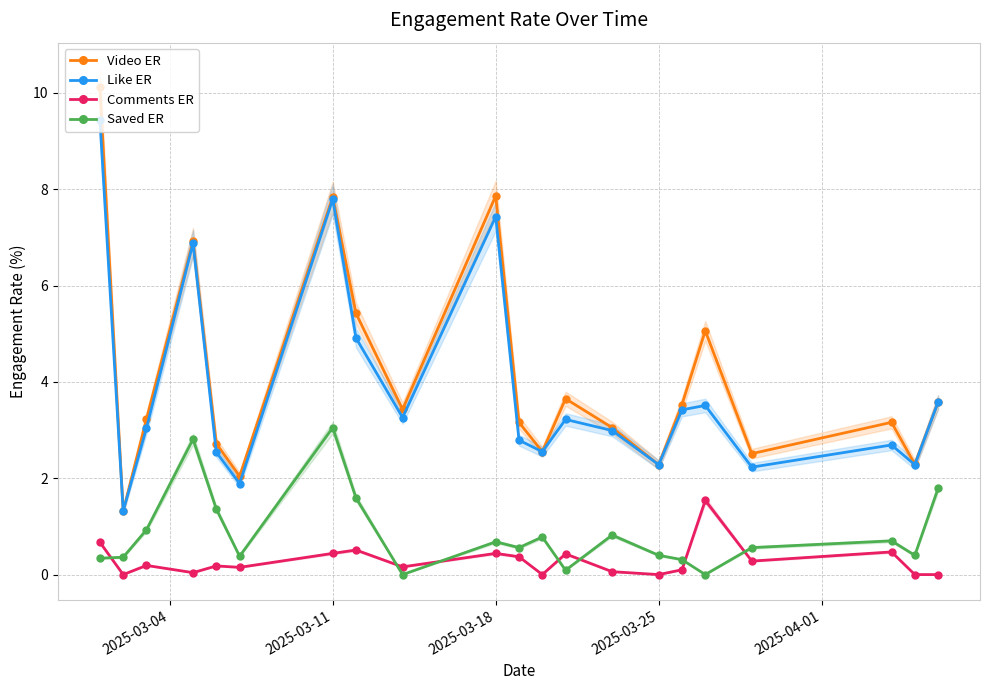

What is the highest value of the Video ER series?

10.1